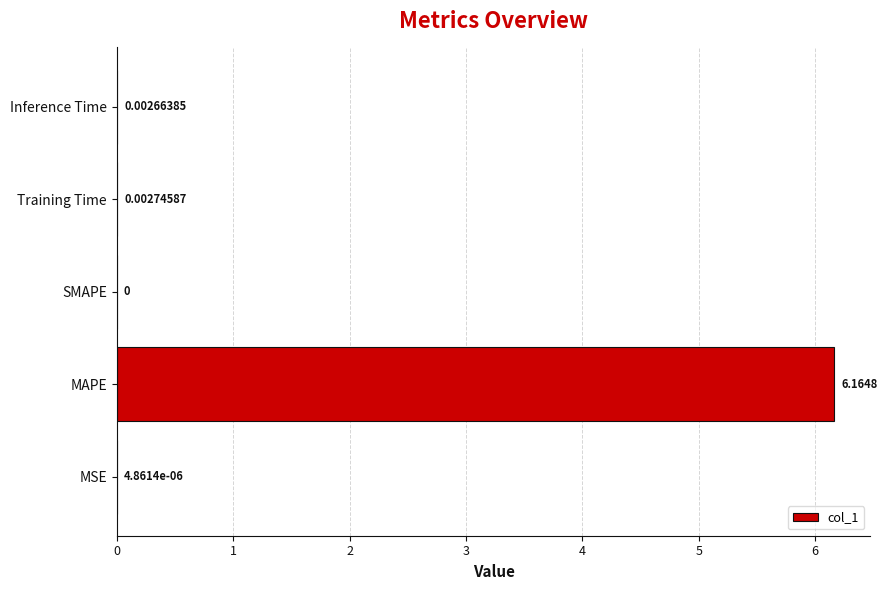

Between MSE and Training Time, which is larger?

Training Time